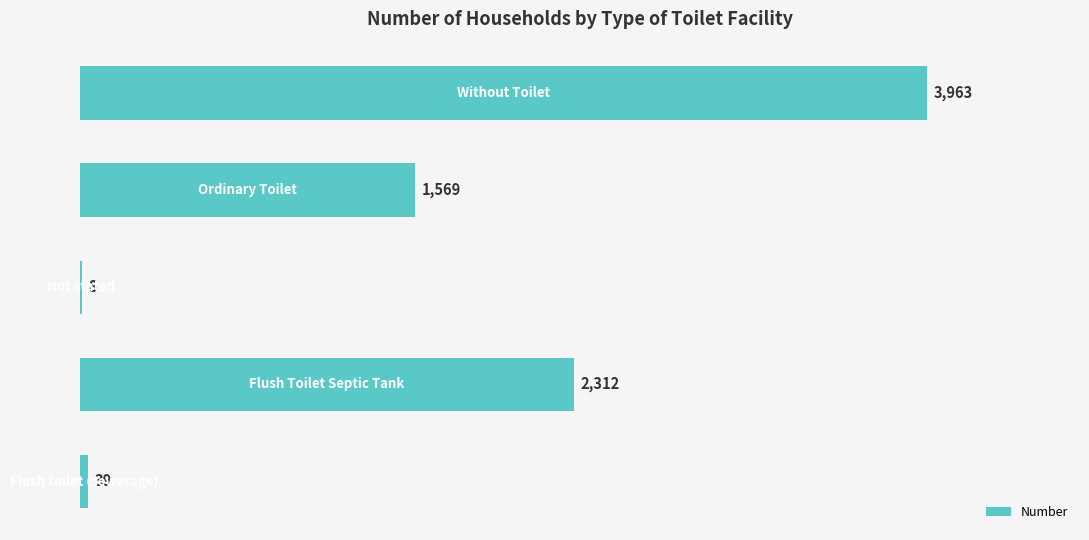

What is the sum of all values?

7891